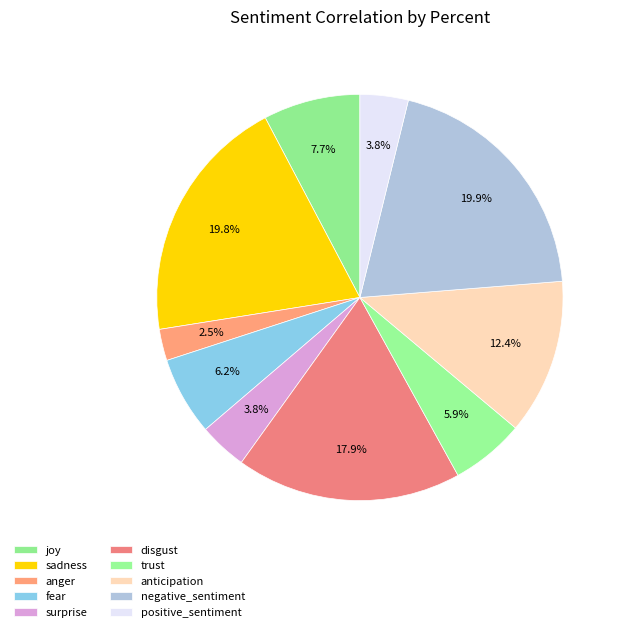

Count the number of slices in the pie.

10